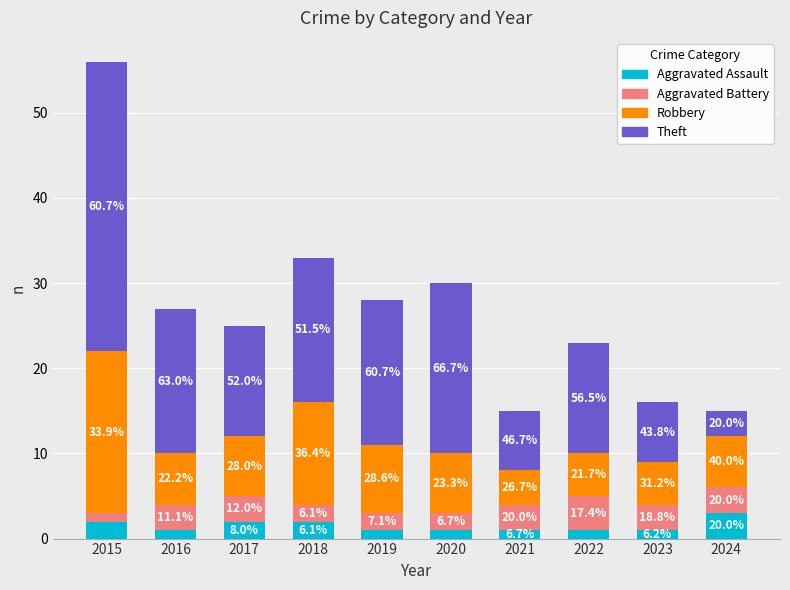

What is the difference between the maximum and second lowest values in the Aggravated Assault series?

2